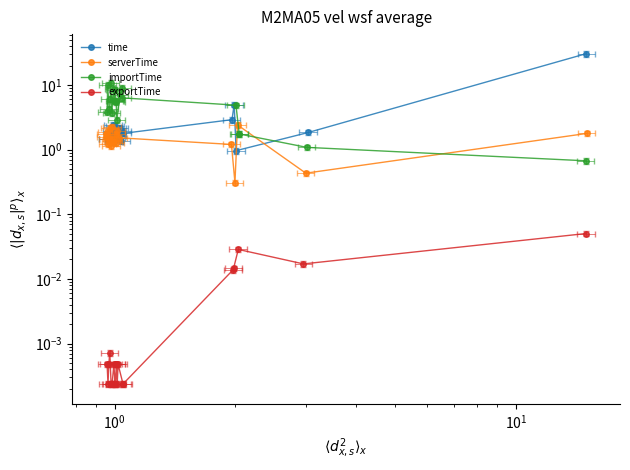

True or false: serverTime has more than 2 interior local peaks.

True